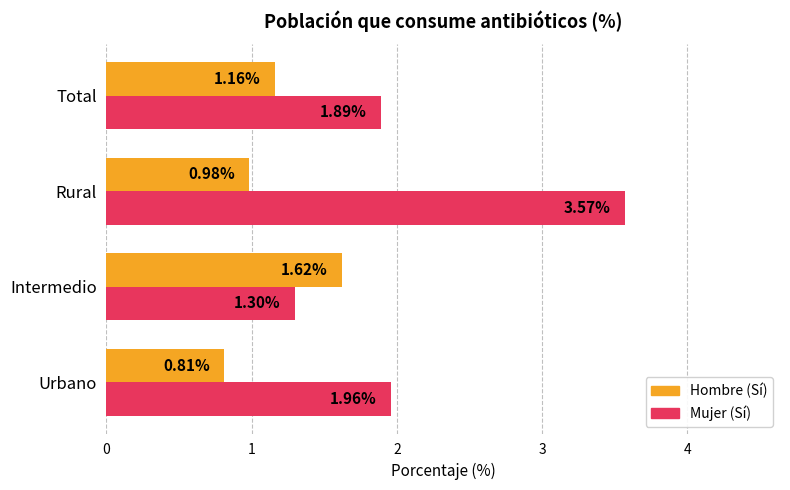

What is the sum of all Mujer (Sí) values?

8.7